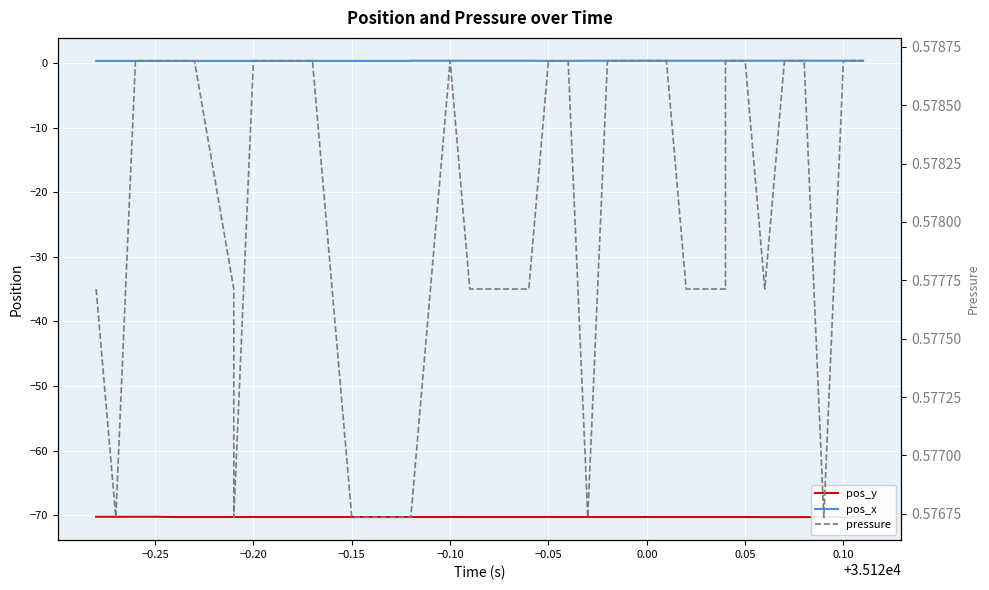

Is the value of pos_y at −0.30 greater than the value of pos_x at 0.15?

No